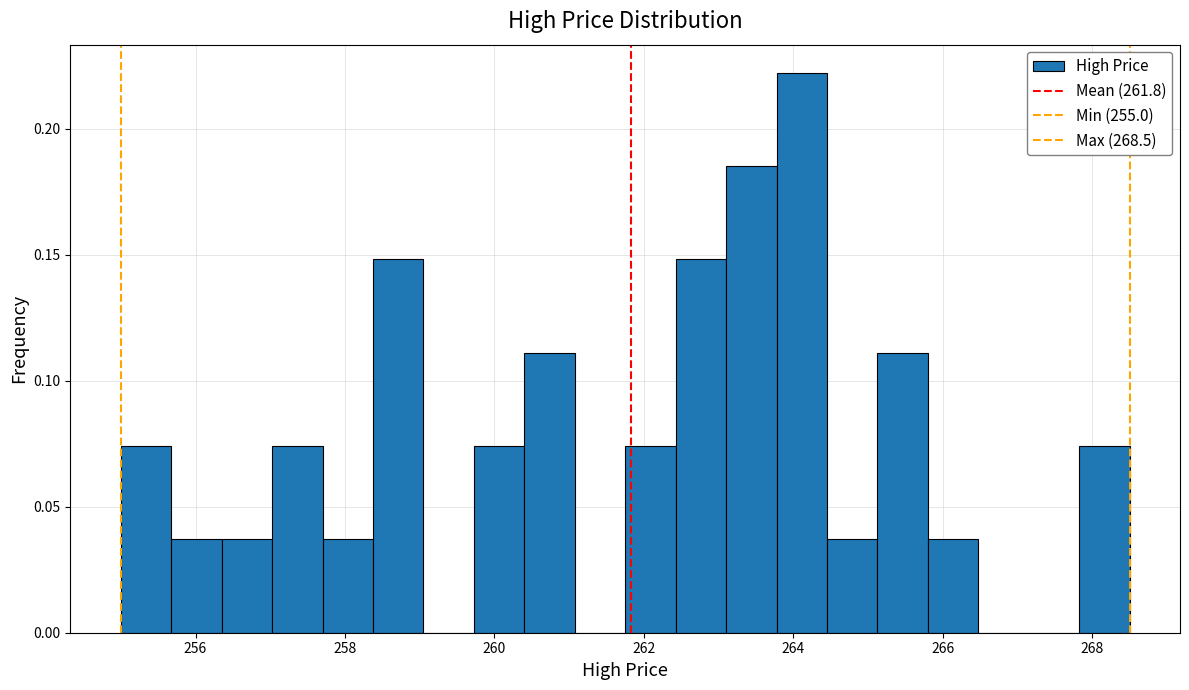

Around what value on the x-axis is the tallest bar? Give the approximate position of its centre, as read against the axis.

264.2